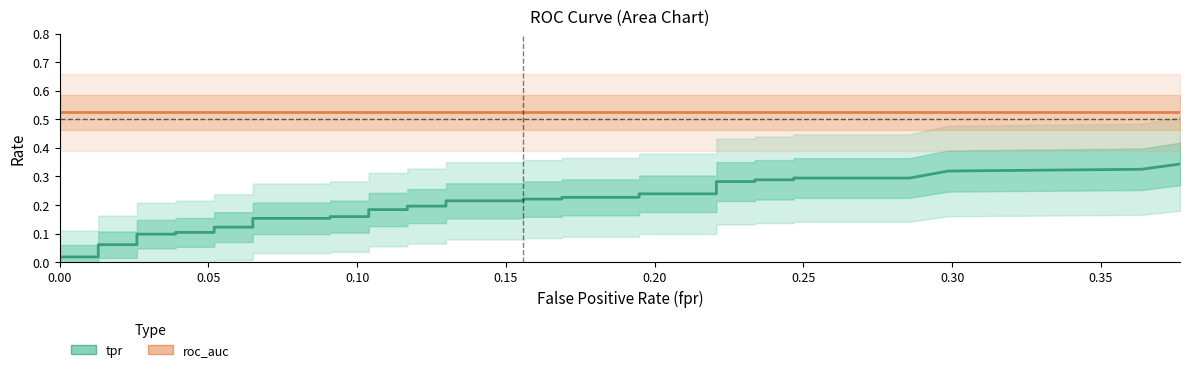

Reading left to right, transcribe all the data shown in this chart.

tpr: 0.0	0.0	0.0	0.1	0.1	0.1	0.1	0.1	0.1	0.1	0.1	0.2	0.2	0.2	0.2	0.2	0.2	0.2	0.2	0.2	0.2	0.2	0.2	0.2	0.2	0.2	0.2	0.3	0.3	0.3	0.3	0.3	0.3	0.3	0.3	0.3	0.3	0.3	0.3	0.3
roc_auc: 0.5	0.5	0.5	0.5	0.5	0.5	0.5	0.5	0.5	0.5	0.5	0.5	0.5	0.5	0.5	0.5	0.5	0.5	0.5	0.5	0.5	0.5	0.5	0.5	0.5	0.5	0.5	0.5	0.5	0.5	0.5	0.5	0.5	0.5	0.5	0.5	0.5	0.5	0.5	0.5